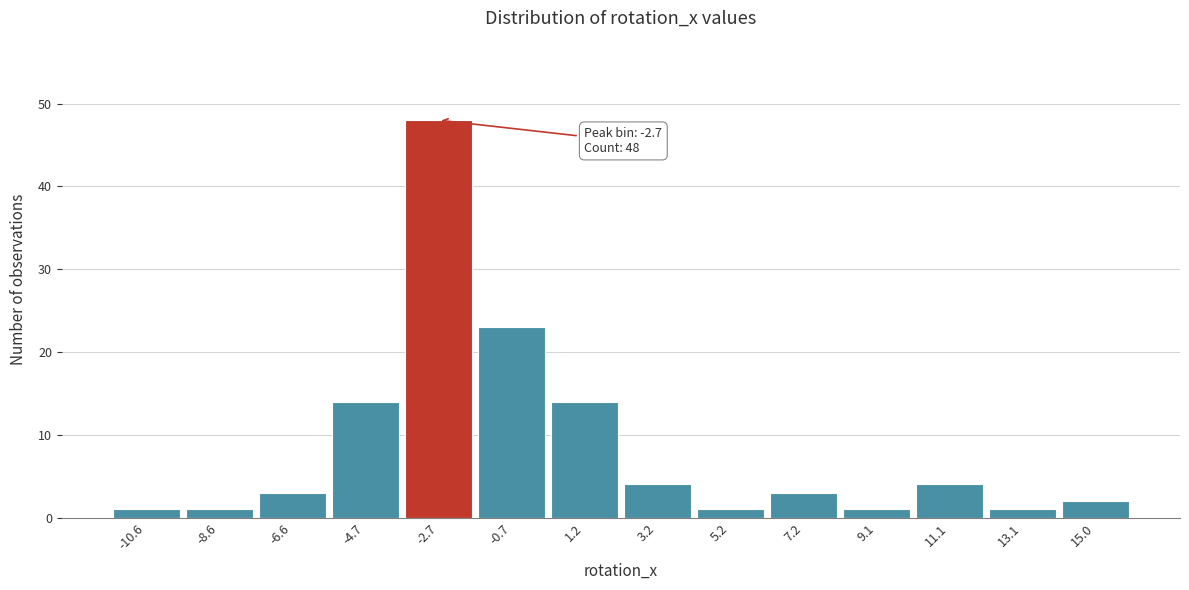

Reading left to right, extract all data points from this chart.

1	1	3	14	48	23	14	4	1	3	1	4	1	2